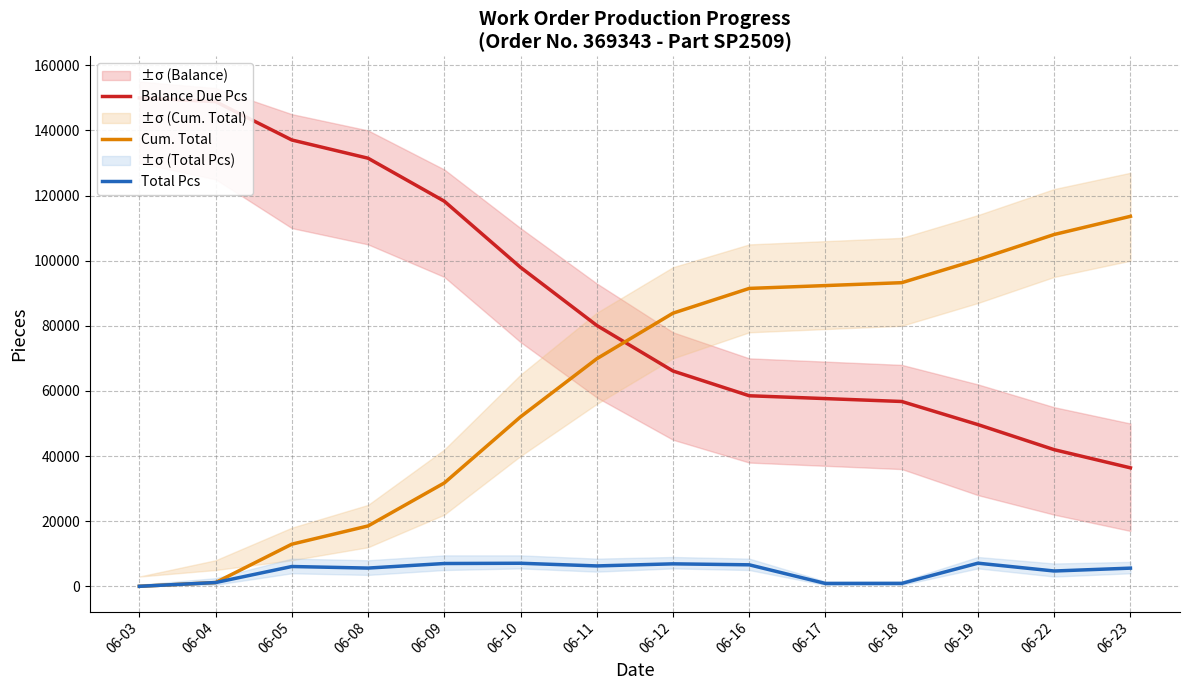

What is the highest value of the Balance Due Pcs series?

150000